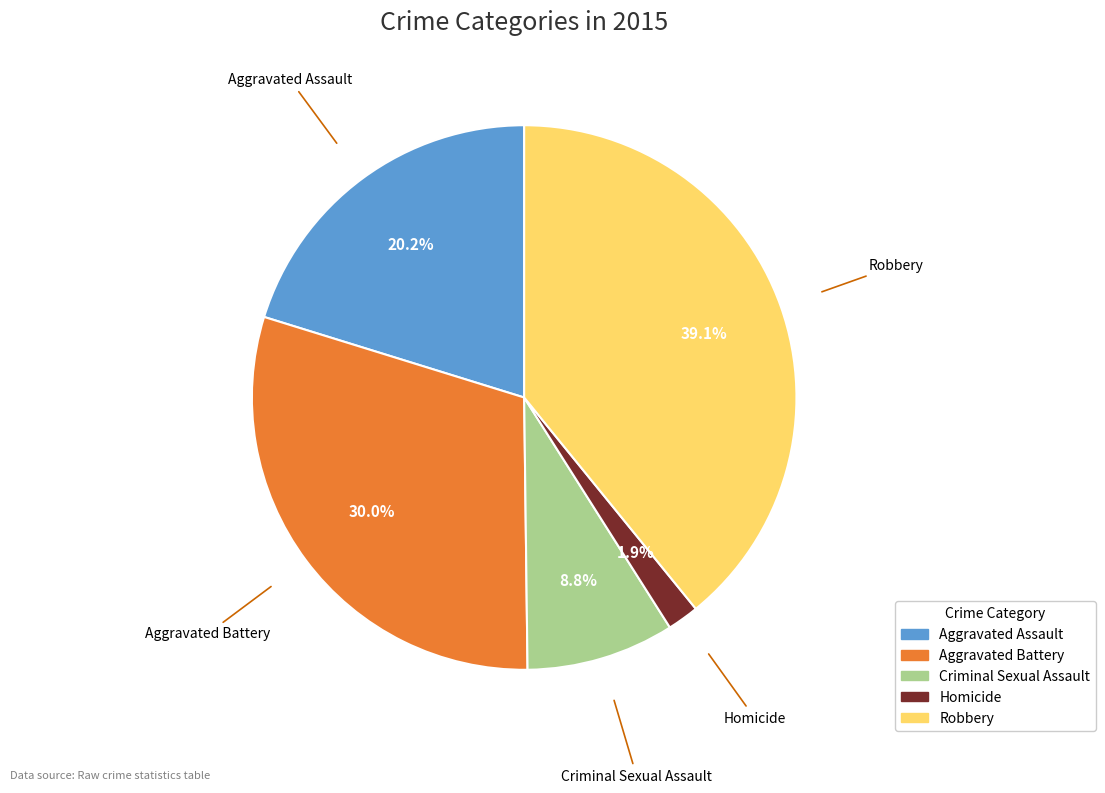

How many segments does this pie chart have?

5